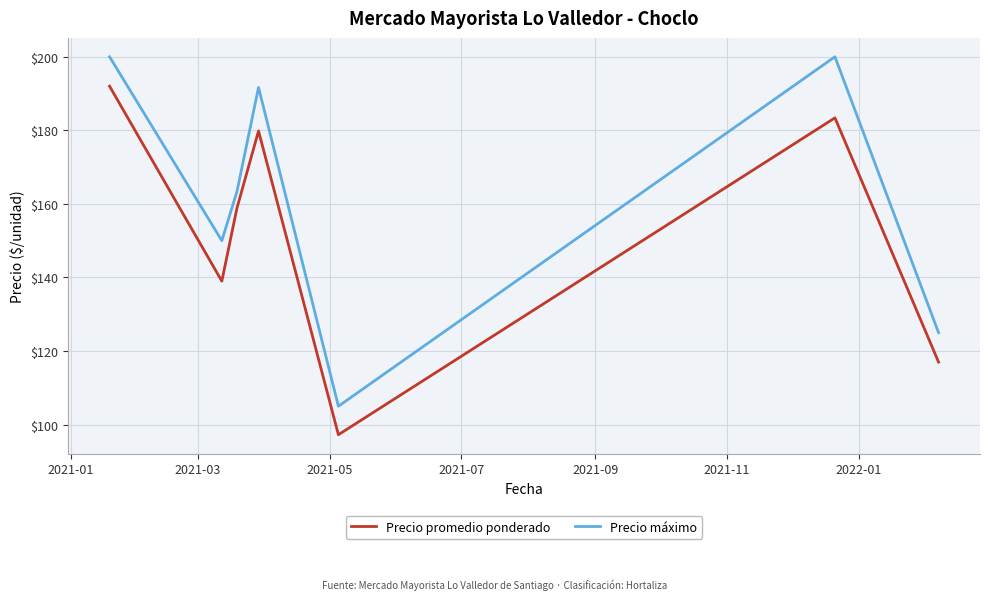

How many interior local valleys does the Precio máximo series have?

2